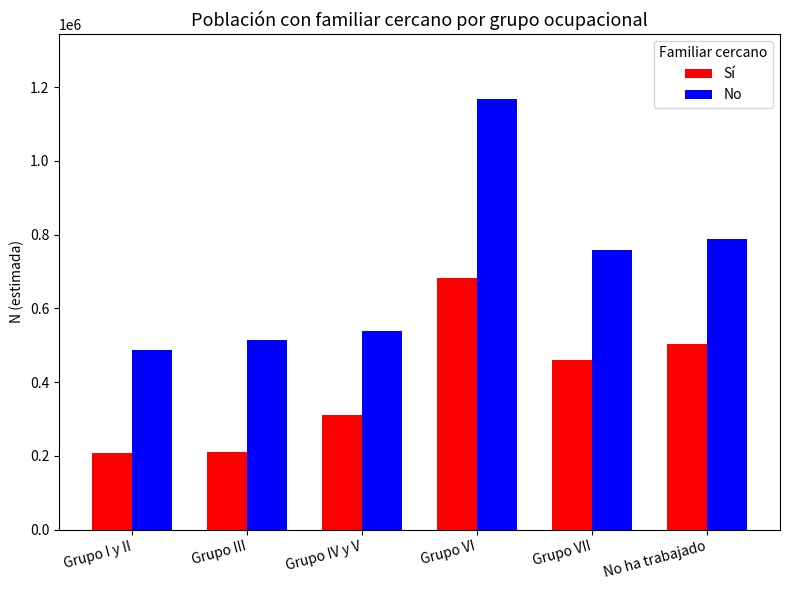

Between Grupo IV y V and No ha trabajado, which series saw the biggest shift?

No